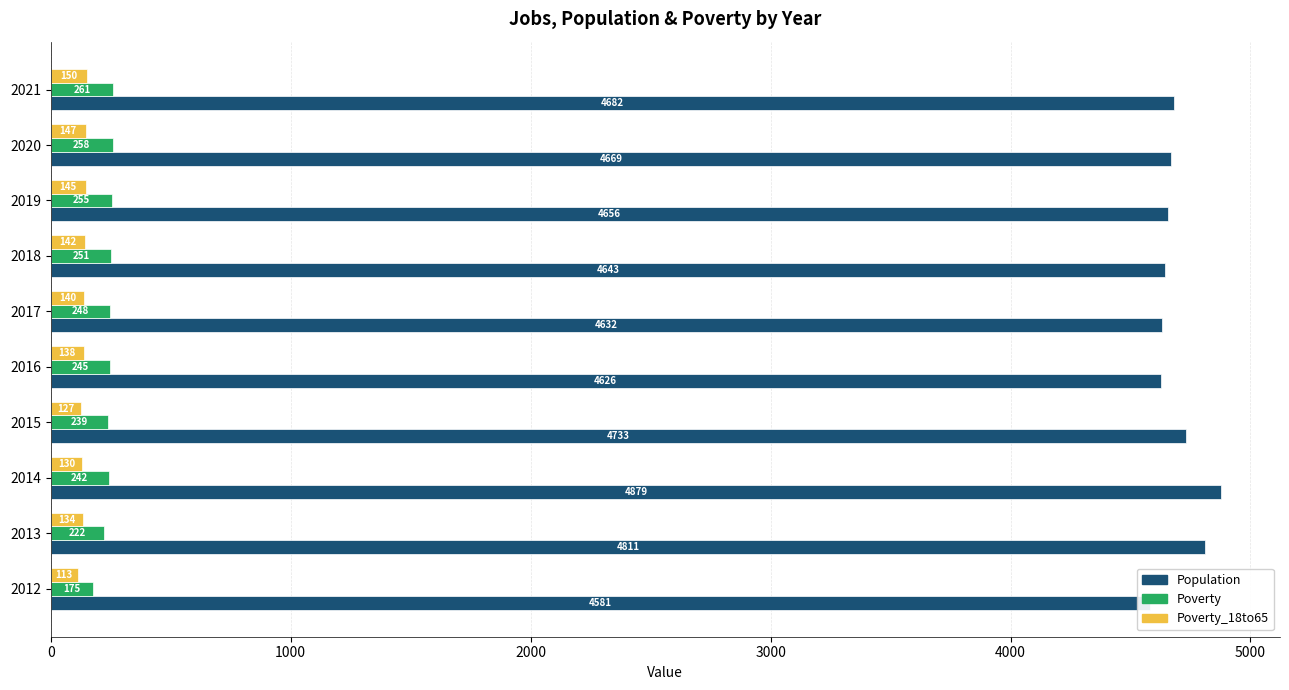

What is the sum of the Poverty_18to65 values at 2012 and 2021?

263